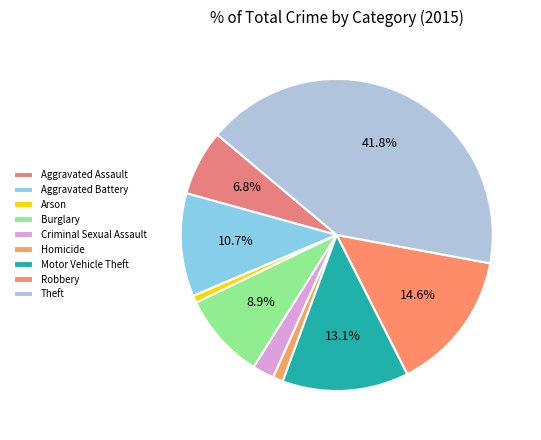

What is the largest slice in the pie chart?

Theft